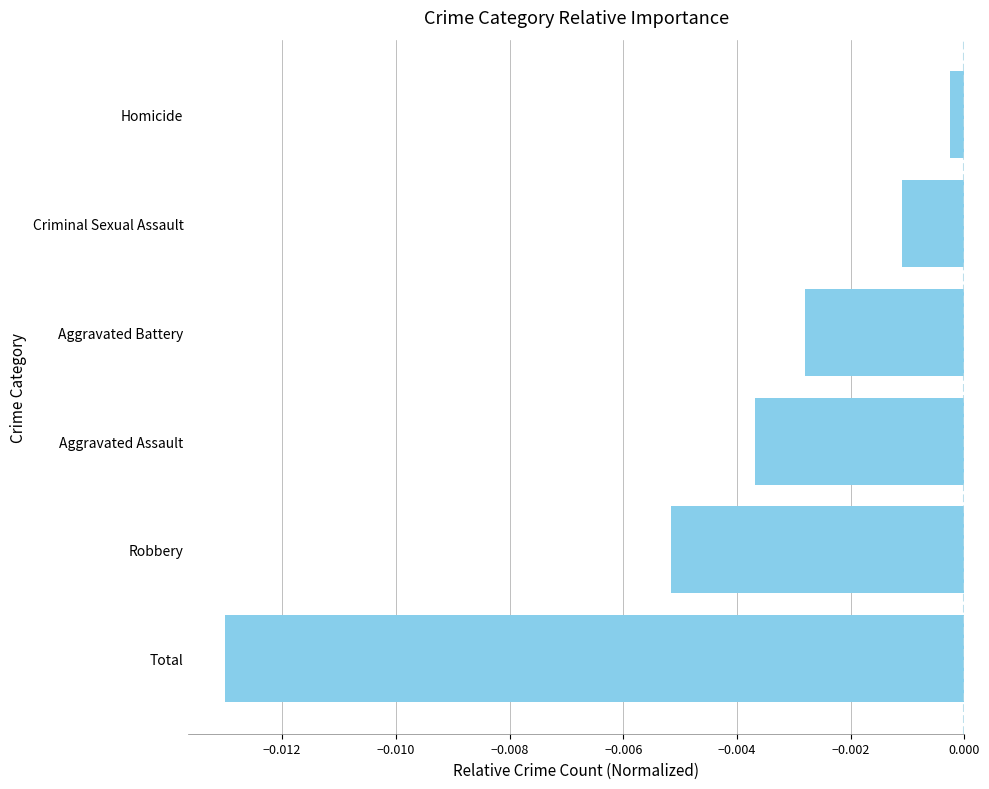

Which label corresponds to the largest value in the chart?

Homicide